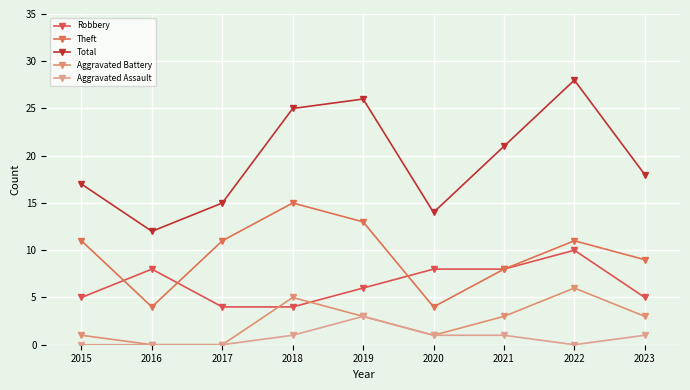

How many lines are shown in the chart?

5